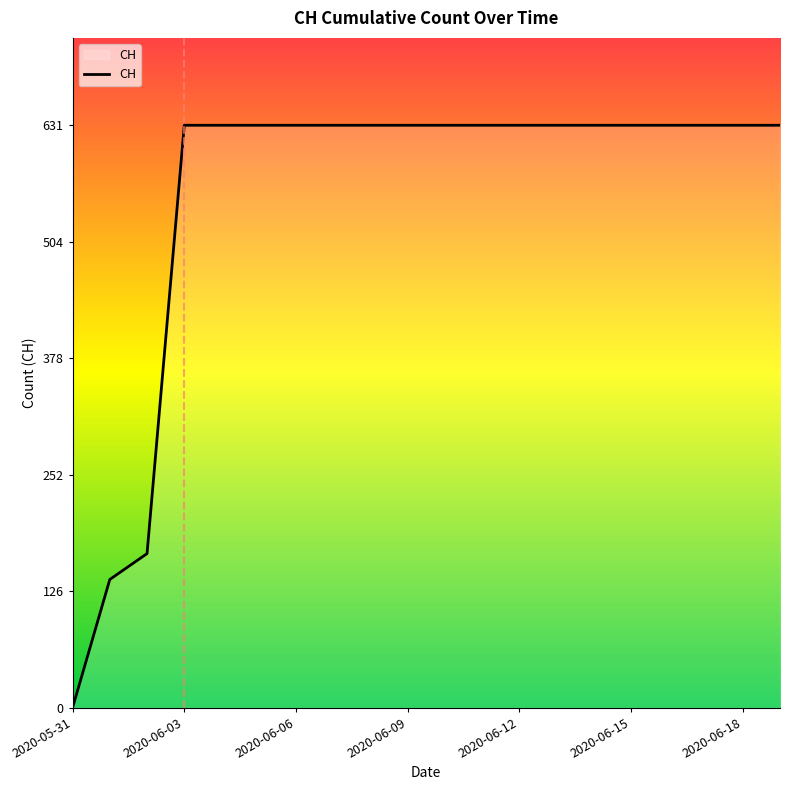

What is the maximum value shown in the chart?

631